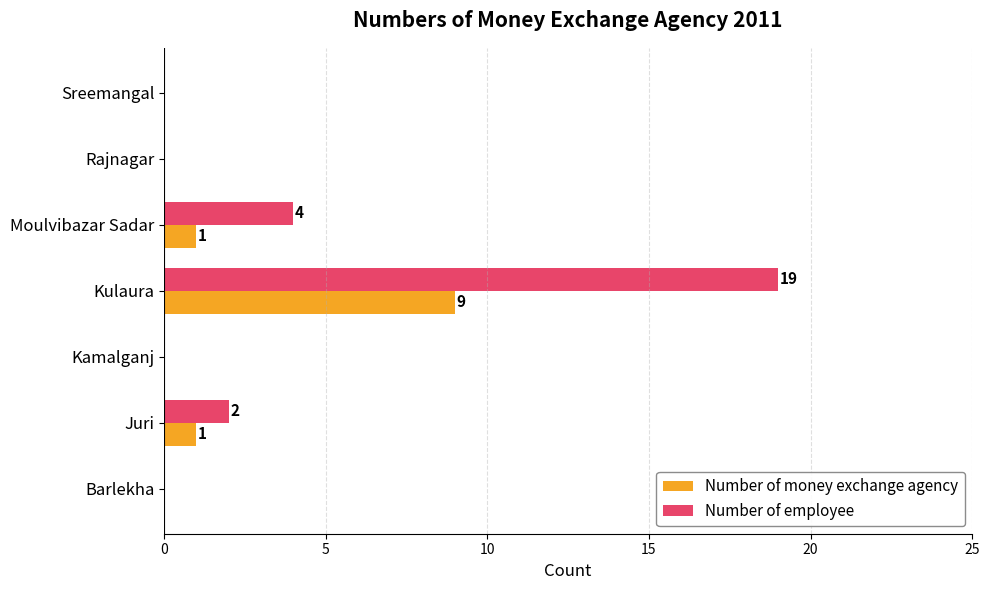

The value of Number of money exchange agency at Juri is 2. True or false?

False